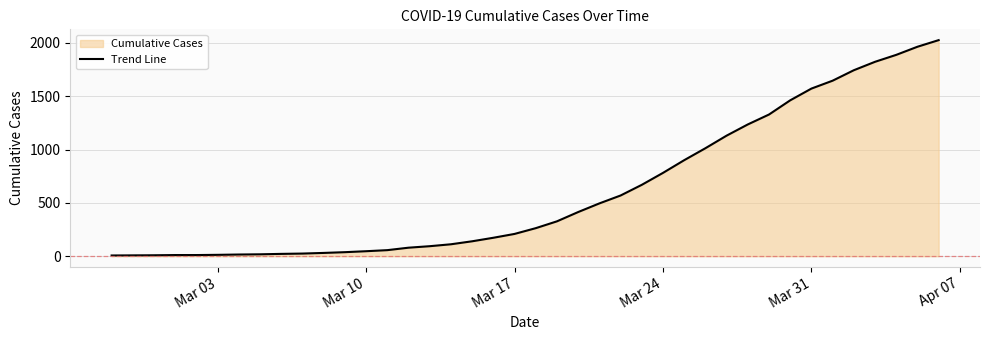

What is the maximum value shown in the chart?

2025